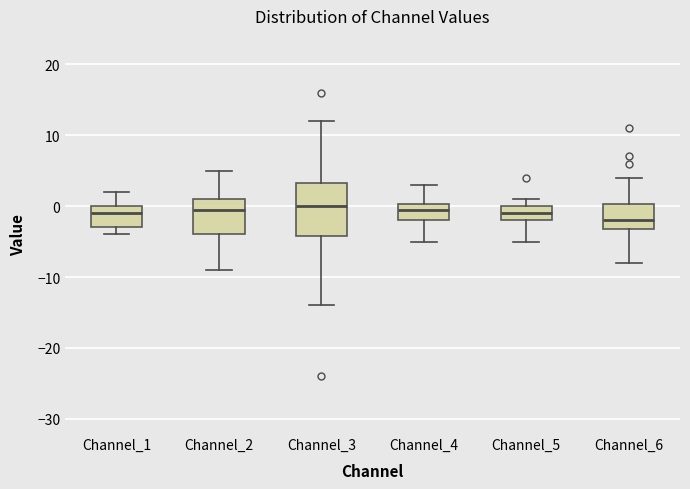

Reading left to right, transcribe this box plot: for each box, give where its median line is, the range the box spans, and where its two whiskers end, as read against the y-axis. The values are not printed on the chart, so give them approximately, as read against the axis.

Channel_1: median -1, box -3 to 0, whiskers -4 to 2
Channel_2: median 0, box -4 to 1, whiskers -9 to 5
Channel_3: median 0, box -4 to 3, whiskers -14 to 12
Channel_4: median 0 (just below the box's upper edge), box -2 to 0, whiskers -5 to 3
Channel_5: median -1, box -2 to 0, whiskers -5 to 1
Channel_6: median -2, box -3 to 0, whiskers -8 to 4